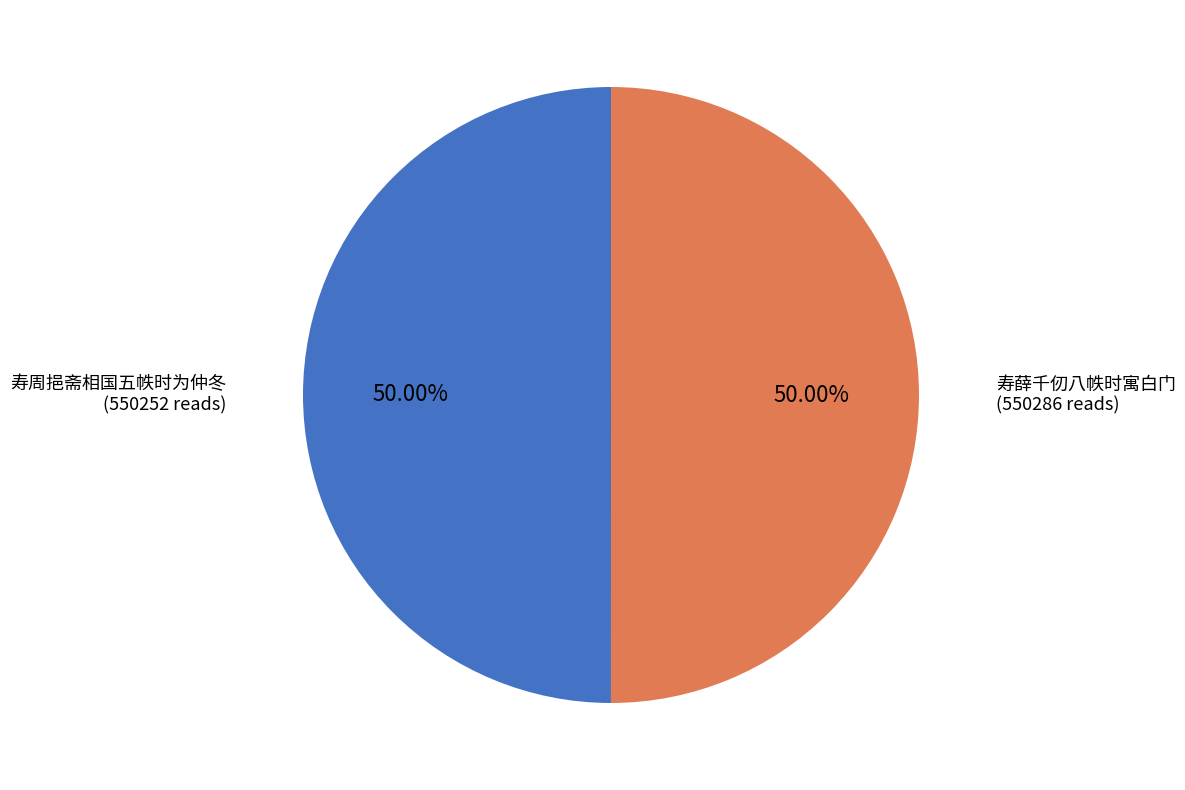

Approximately how many times larger is the value at 寿薛千仞八帙时寓白门 compared to 寿周挹斋相国五帙时为仲冬?

1.0